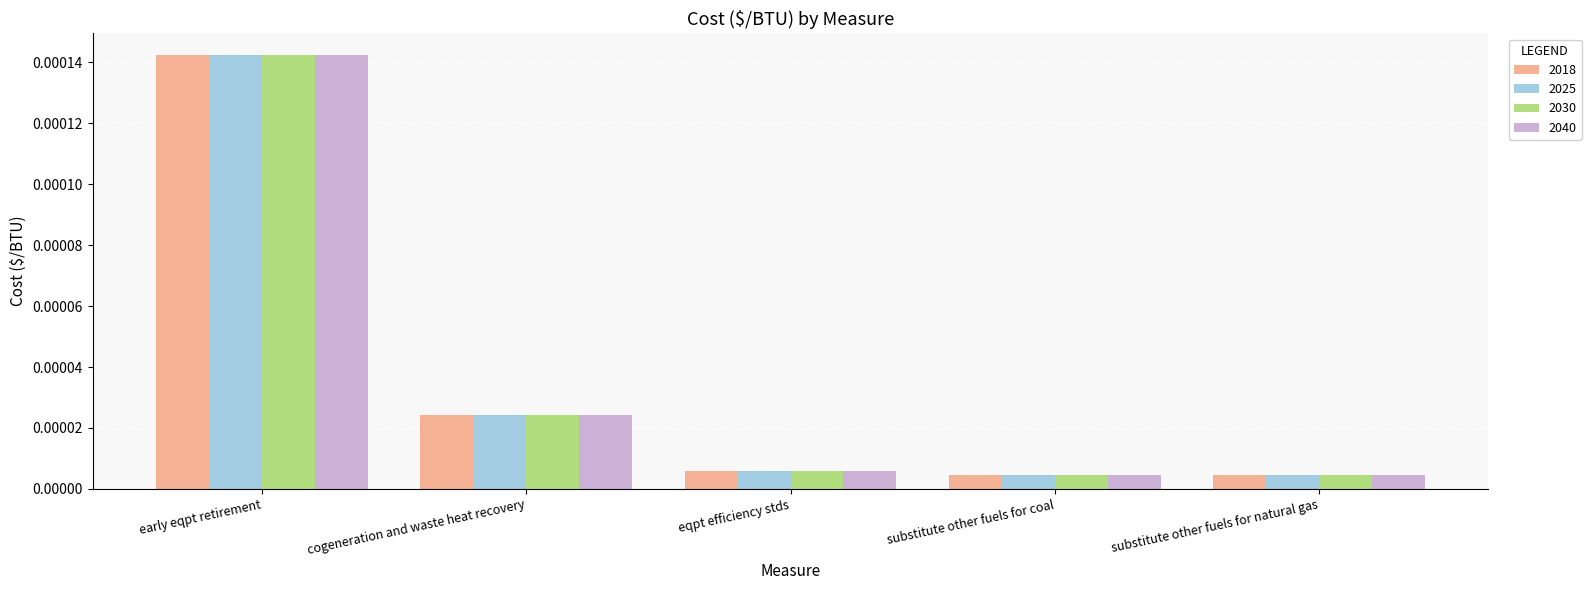

How many bars are there in total?

20